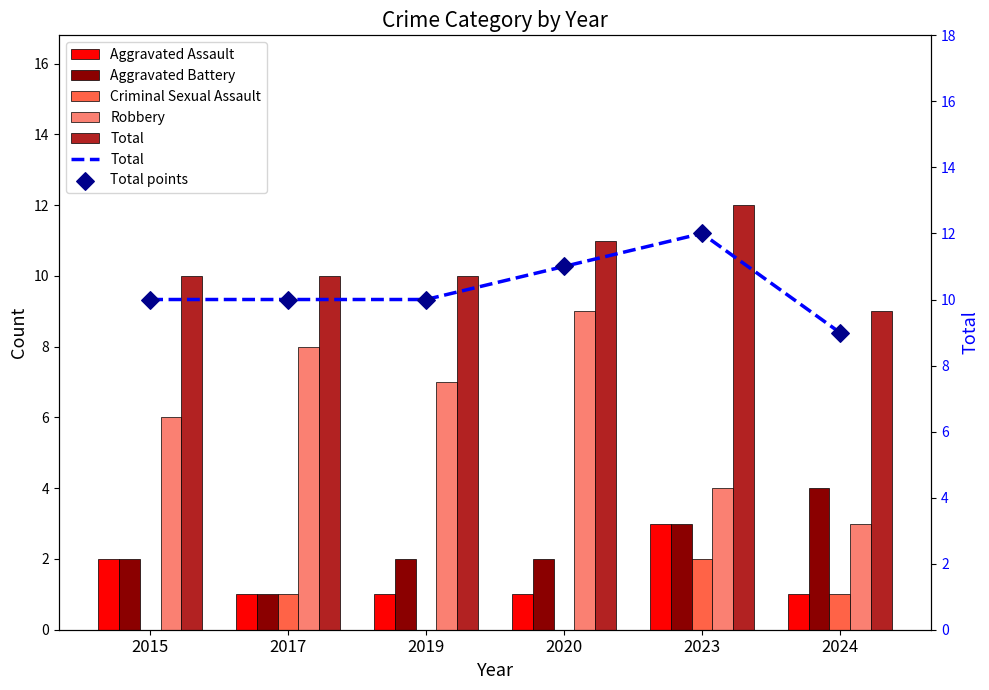

Which series reaches the minimum Y coordinate?

Criminal Sexual Assault